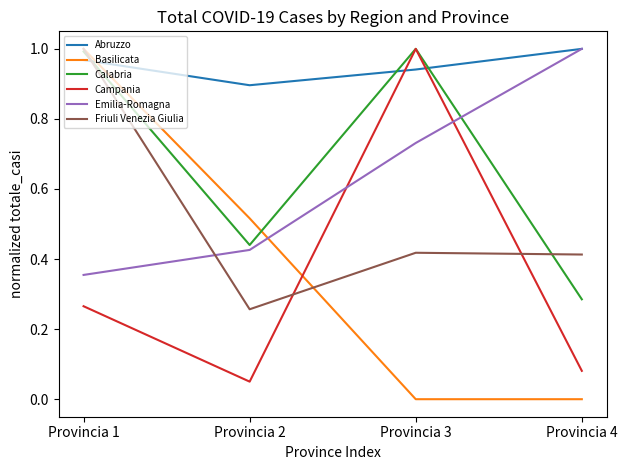

Where is the first local maximum for Friuli Venezia Giulia?

Provincia 3